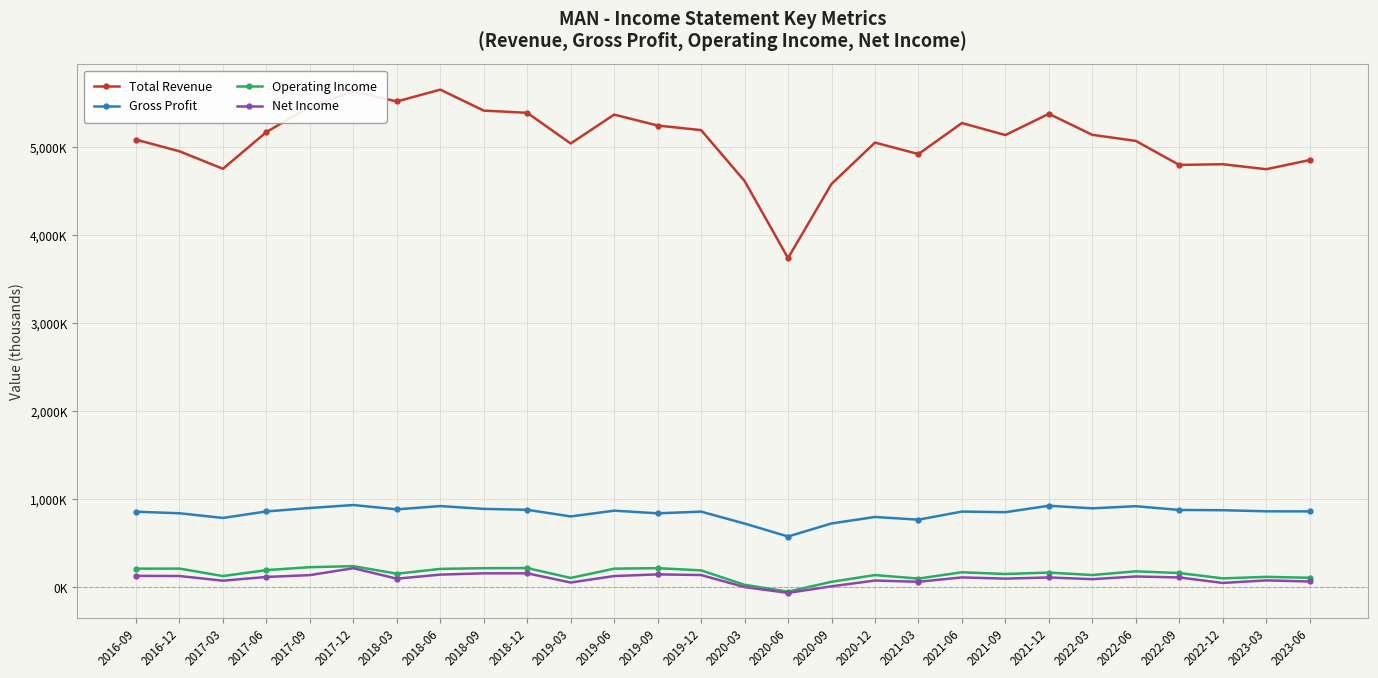

True or false: Total Revenue and Operating Income intersect in this chart.

False